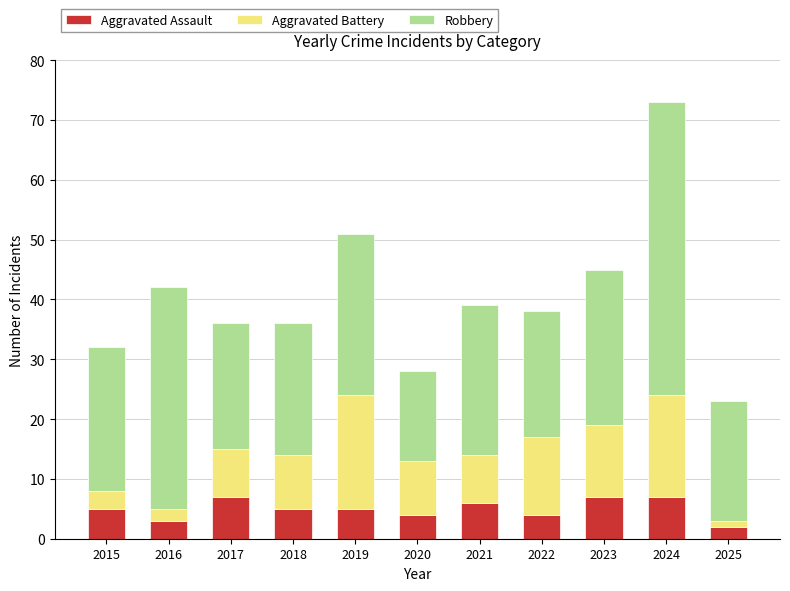

What is the maximum value for Aggravated Assault?

7